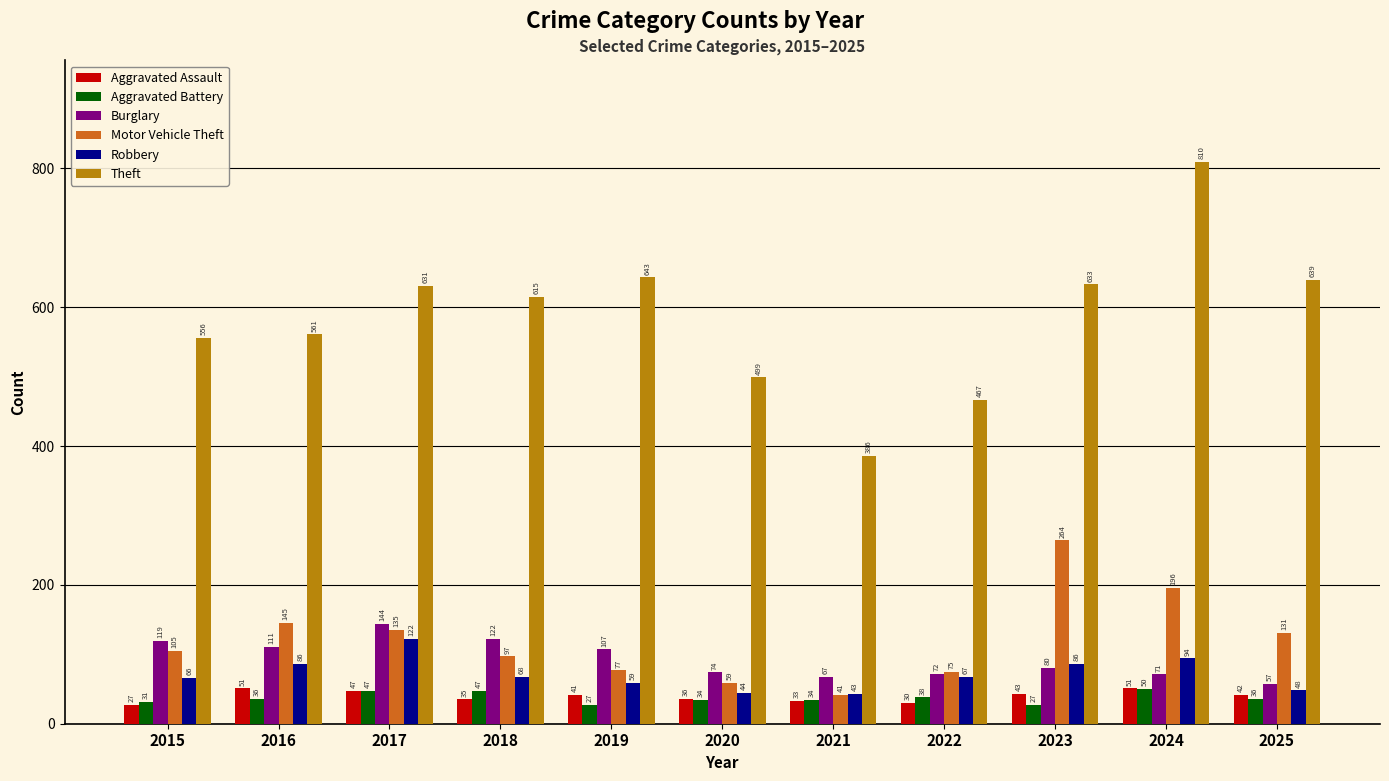

What is the maximum value shown in the chart?

810